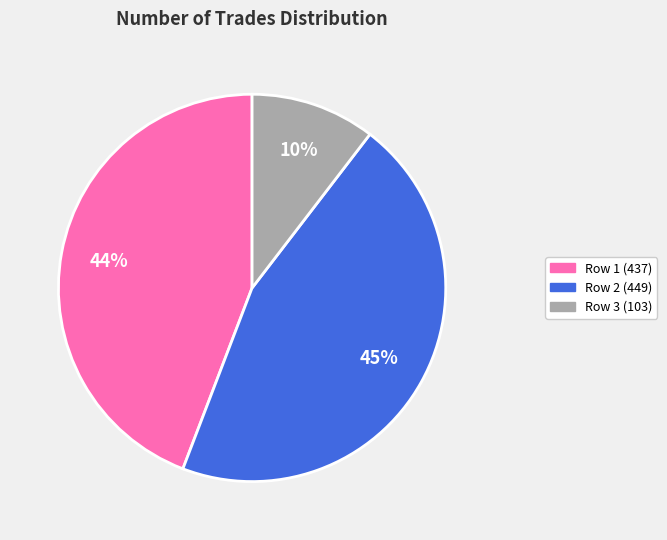

Is there any slice that represents more than half of the pie?

No